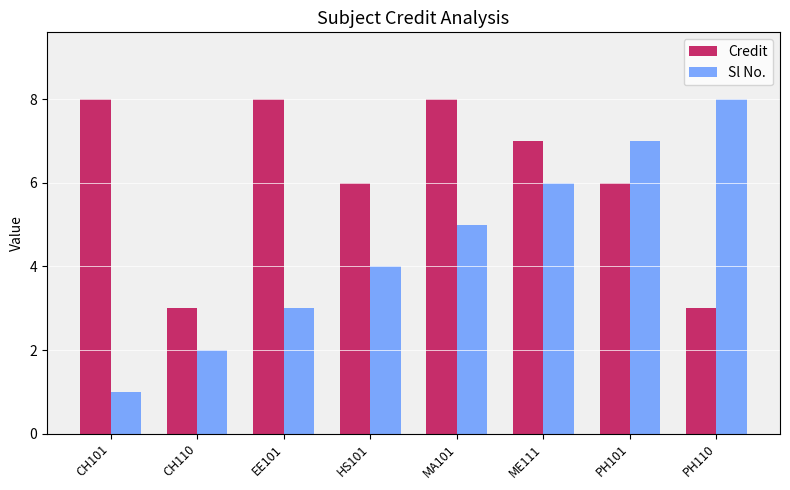

Does the chart contain any negative values?

No